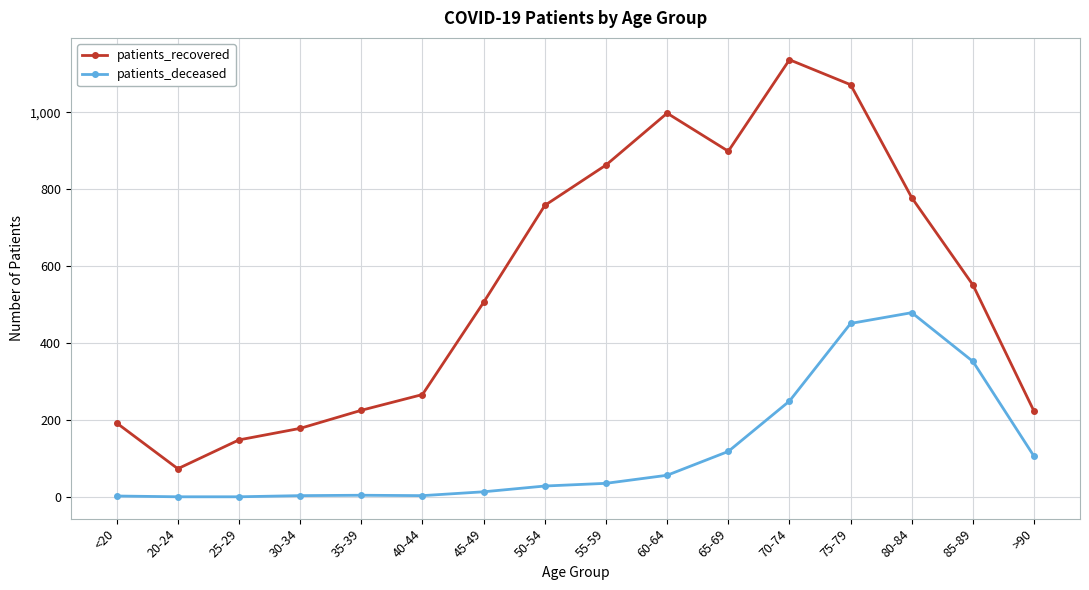

Where is patients_recovered nearest to the value 605?

85-89